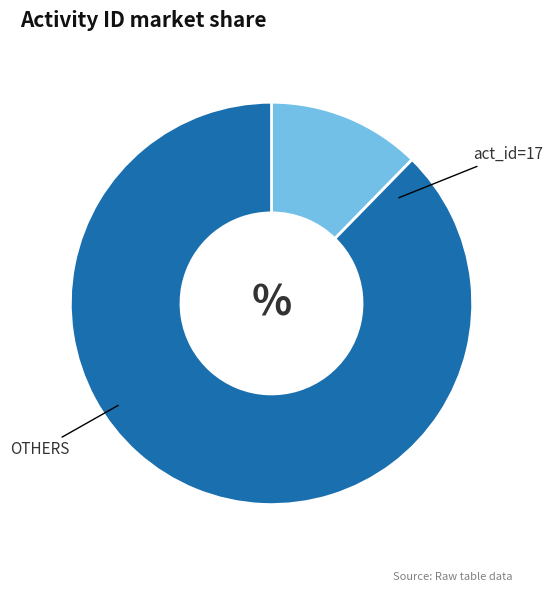

Does any single category account for the majority?

Yes